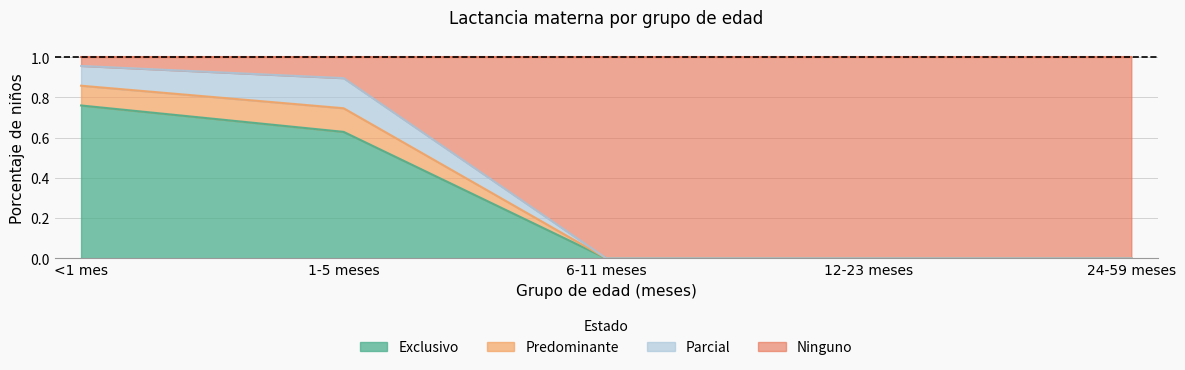

Is it true that Exclusivo equals 1.3 at <1 mes?

False